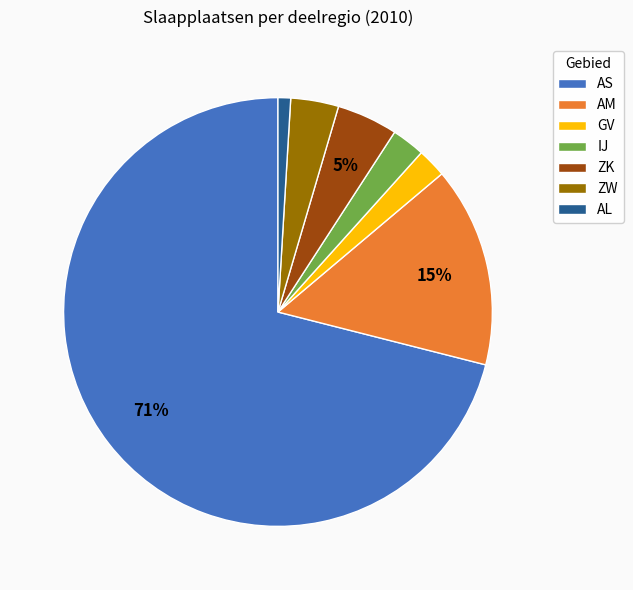

To the nearest percent, what portion does ZK represent?

5%